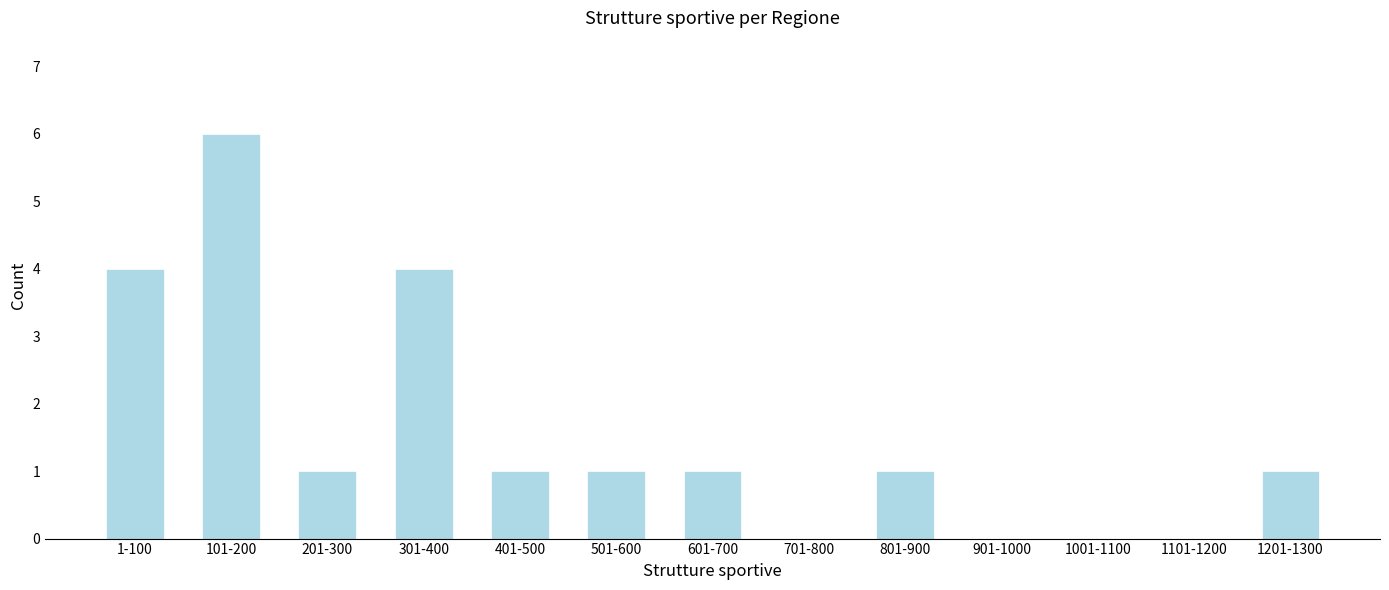

Reading left to right, extract all data points from this chart.

1-100=4	101-200=6	201-300=1	301-400=4	401-500=1	501-600=1	601-700=1	701-800=0	801-900=1	901-1000=0	1001-1100=0	1101-1200=0	1201-1300=1